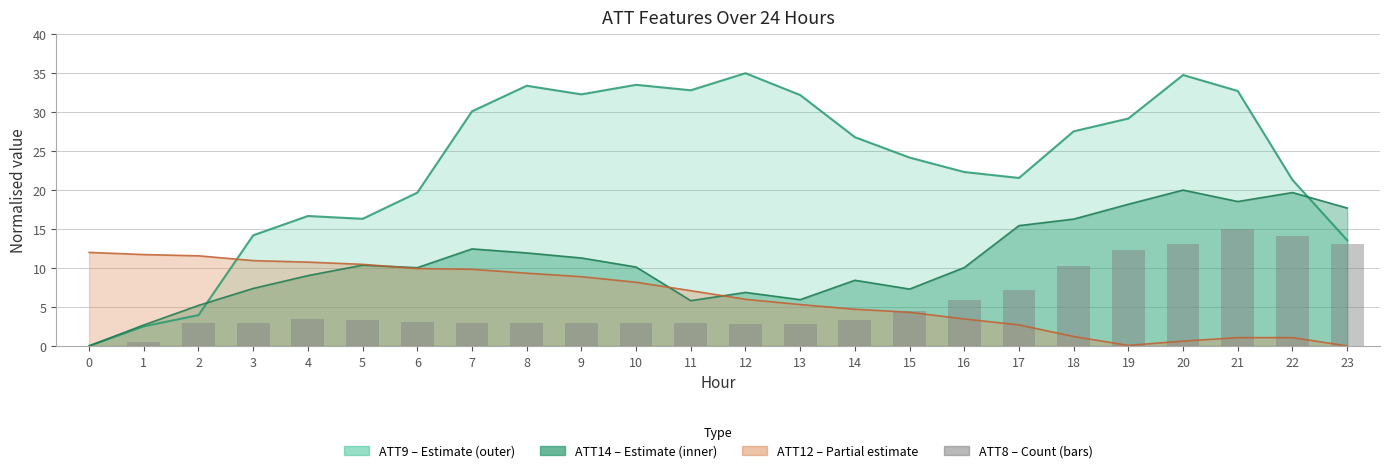

What is the sum of the ATT9 line values at 9 and 2?

36.2